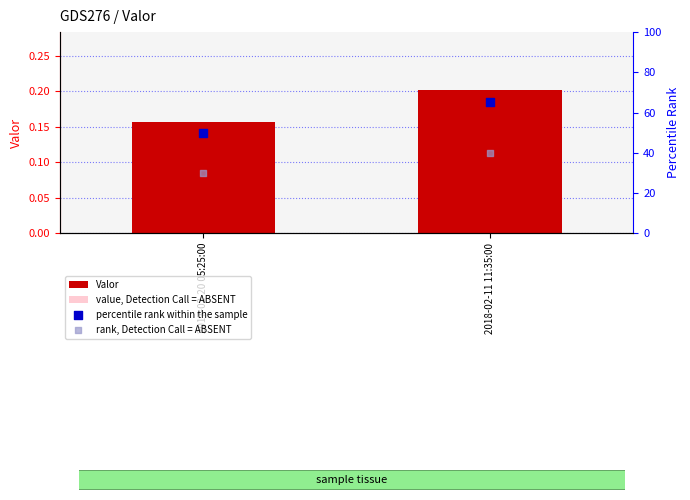

What are all the series names shown in the legend?

Valor, value, Detection Call = ABSENT, percentile rank within the sample, rank, Detection Call = ABSENT